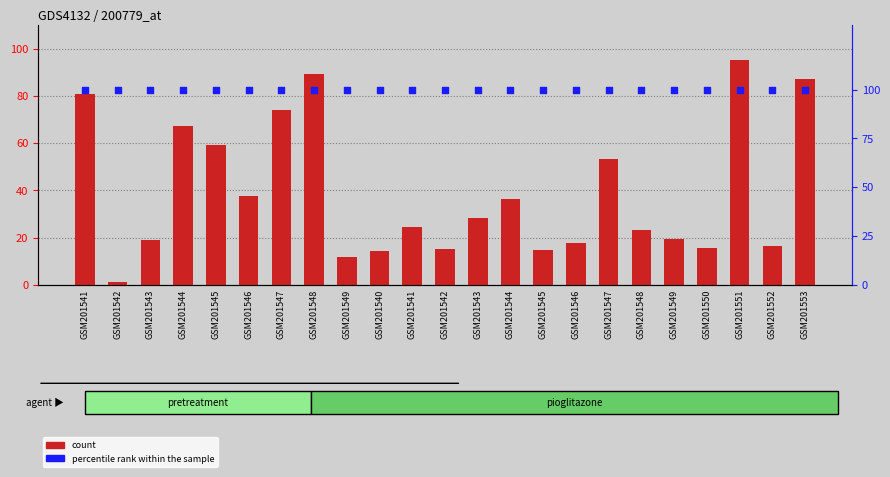

At how many categories does at least one series exceed 88?

23